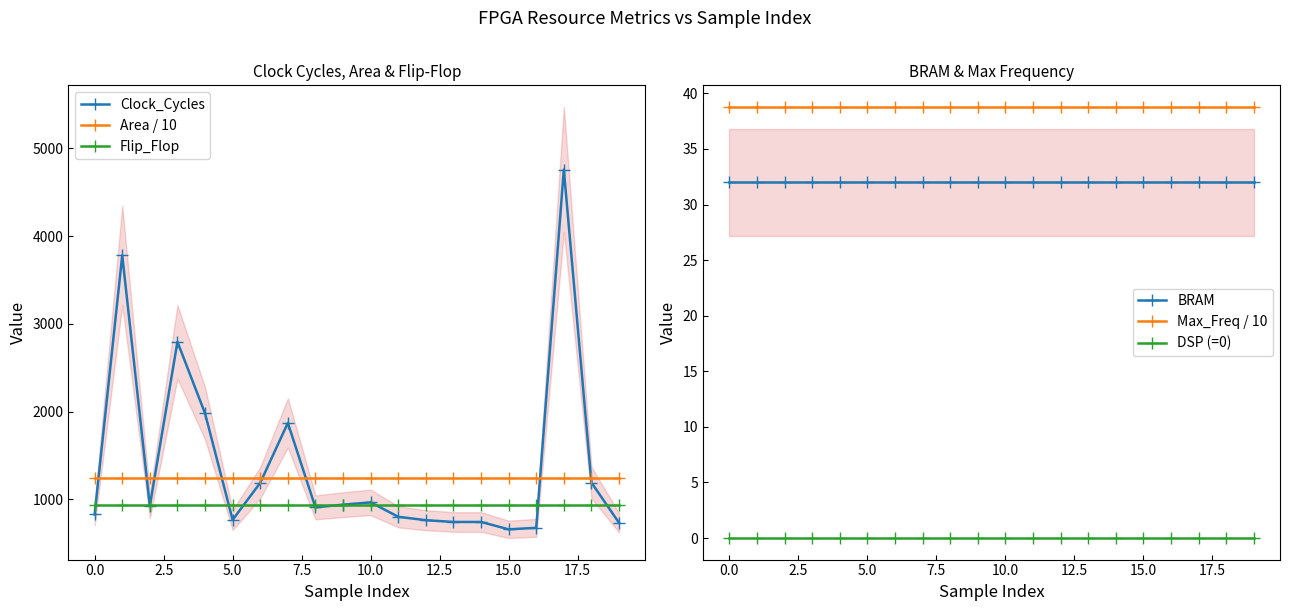

How many lines are shown in the chart?

6